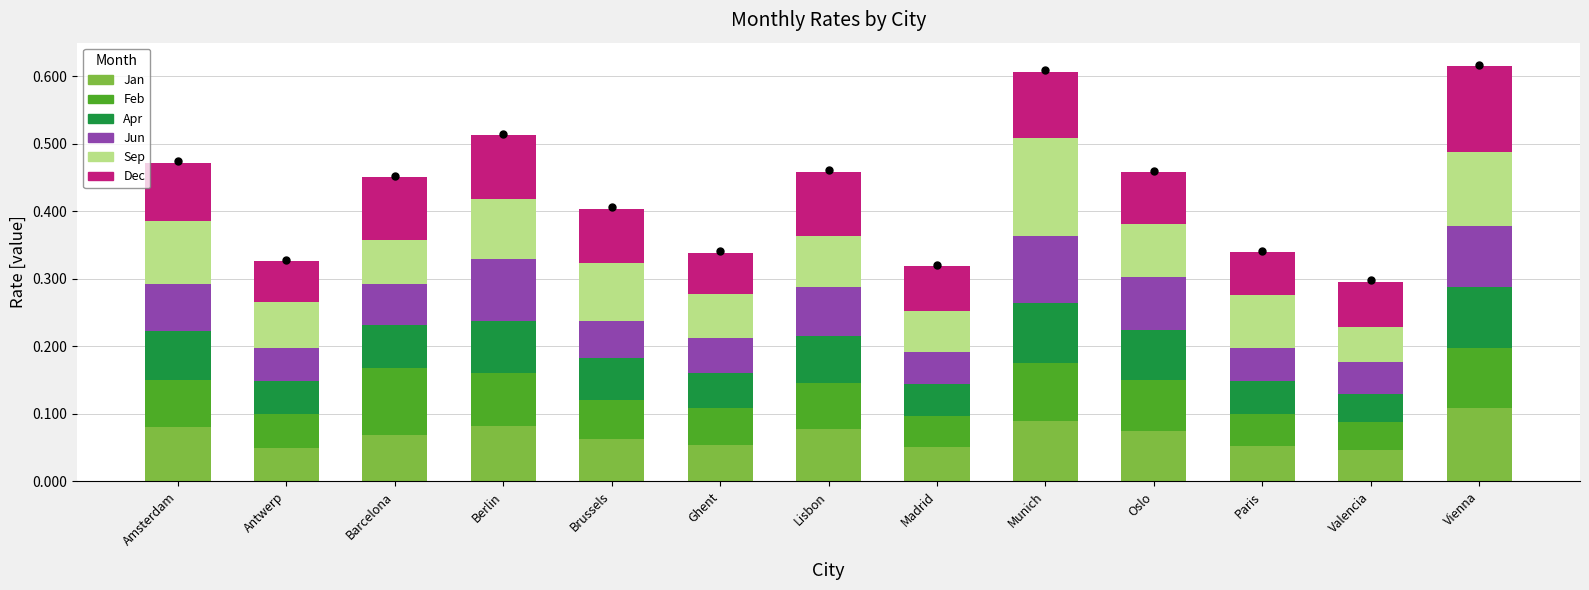

What is the total value across all series at Lisbon?

0.5